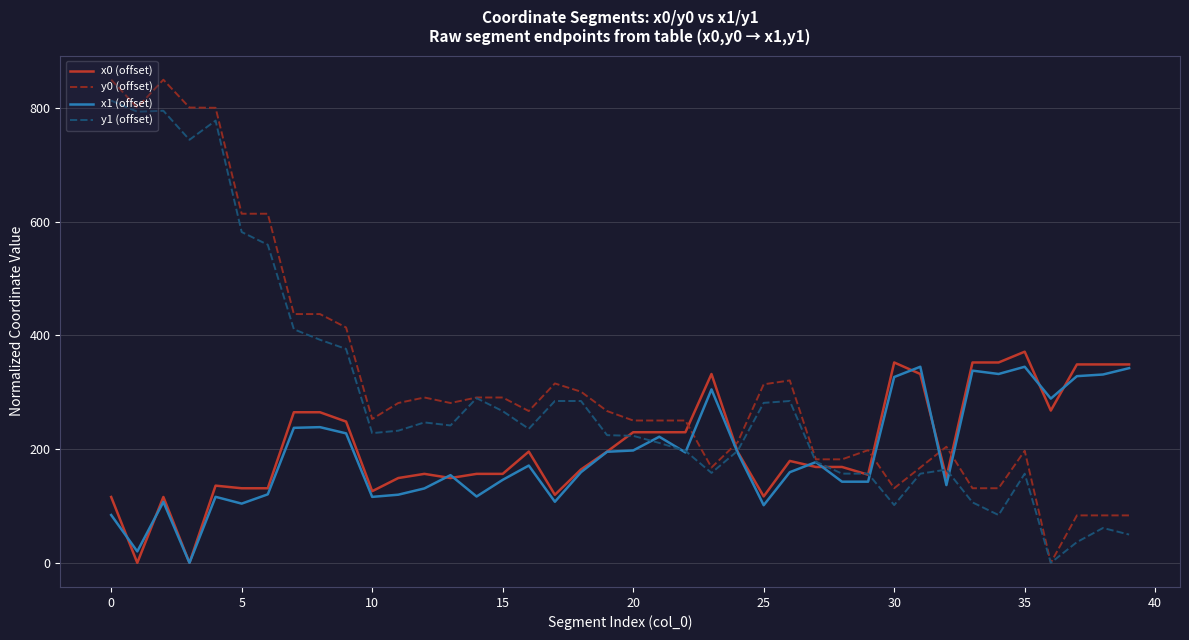

Which series has the widest spread of values?

y0 (offset)